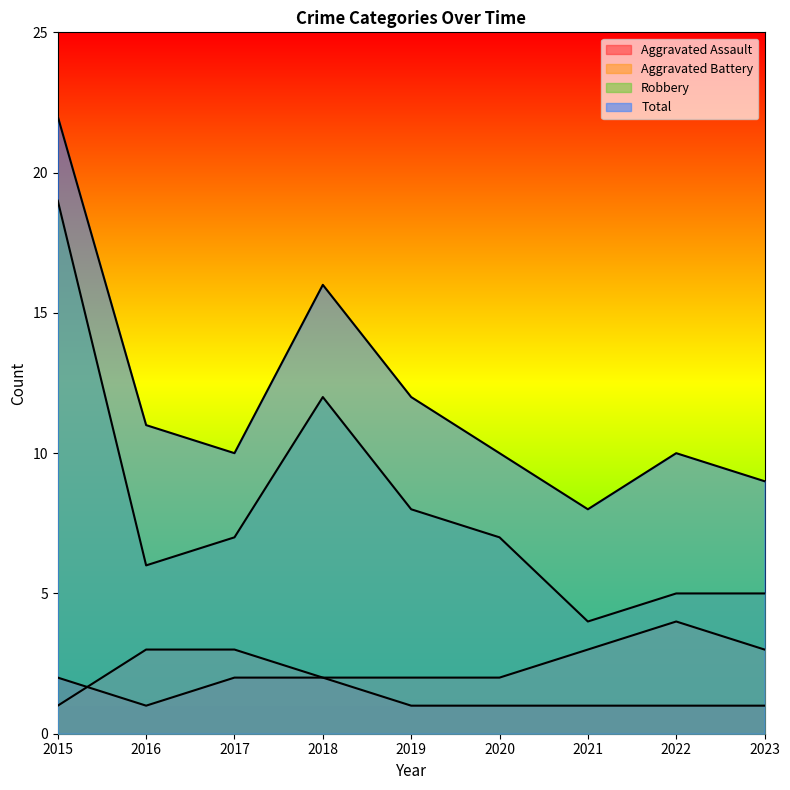

What is the maximum value shown in the chart?

22